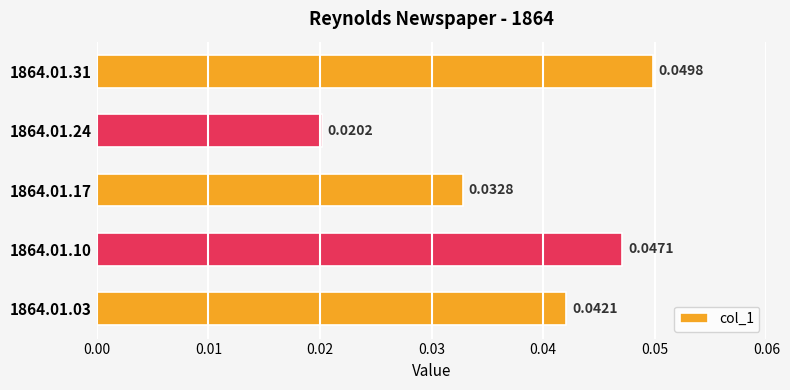

Does the chart contain any negative values?

No